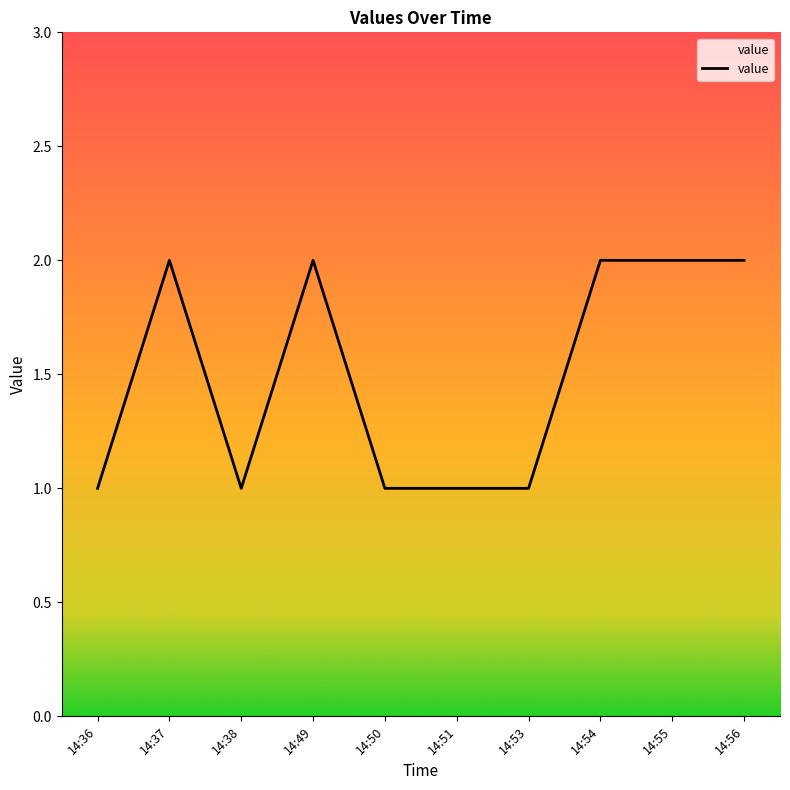

The value at 14:50 is 1. True or false?

True